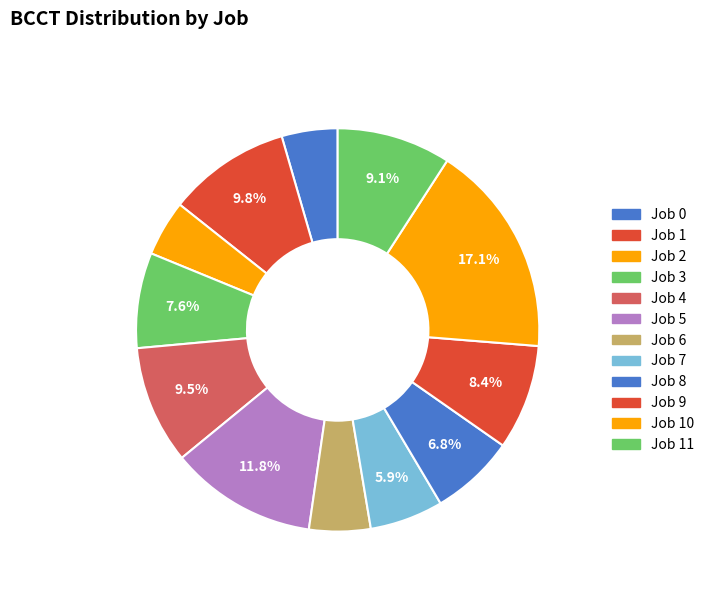

What percentage is the Job 1 slice, to the nearest percent?

10%